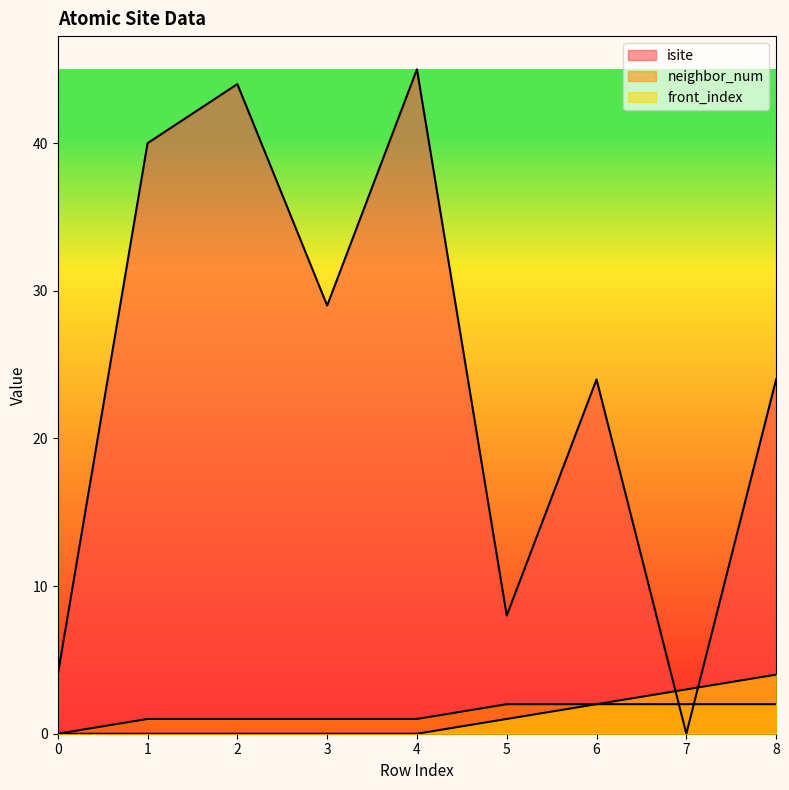

True or false: front_index has more than 1 points higher than both neighbors.

False